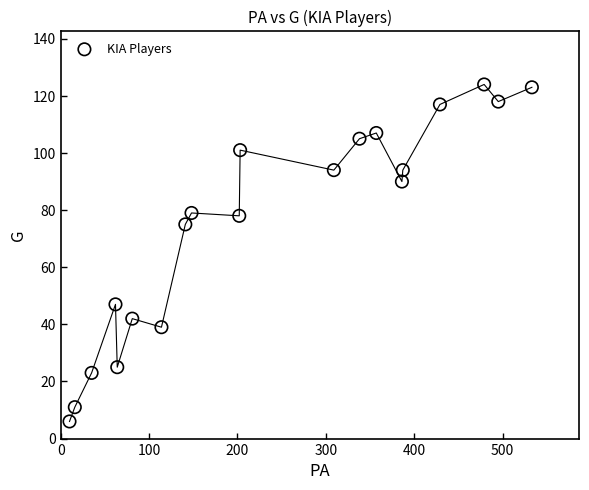

What is the range of Y values (max minus min)?

118